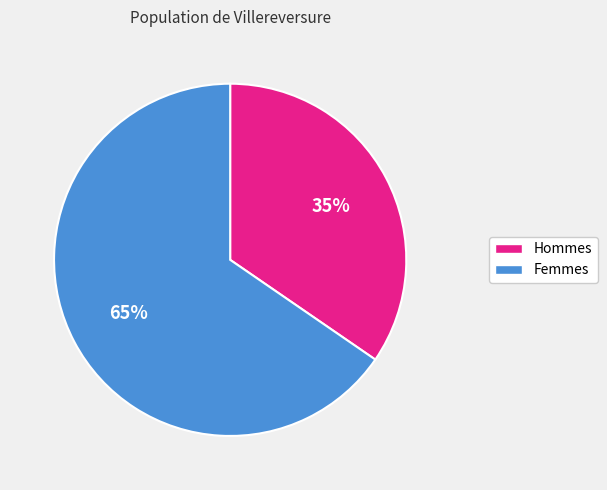

To the nearest percent, what is the average slice percentage?

50%